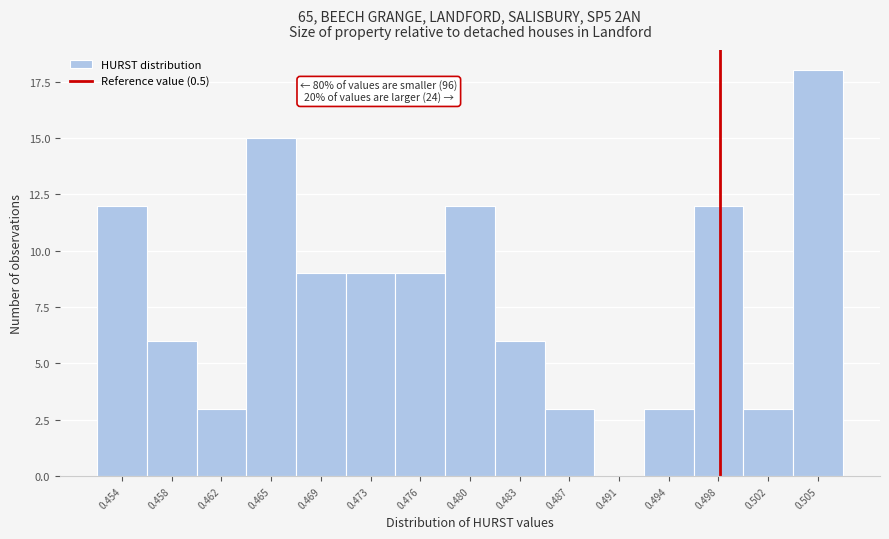

Reading left to right, transcribe all the data shown in this chart.

0.454=12	0.458=6	0.462=3	0.465=15	0.469=9	0.473=9	0.476=9	0.480=12	0.483=6	0.487=3	0.491=0	0.494=3	0.498=12	0.502=3	0.505=18